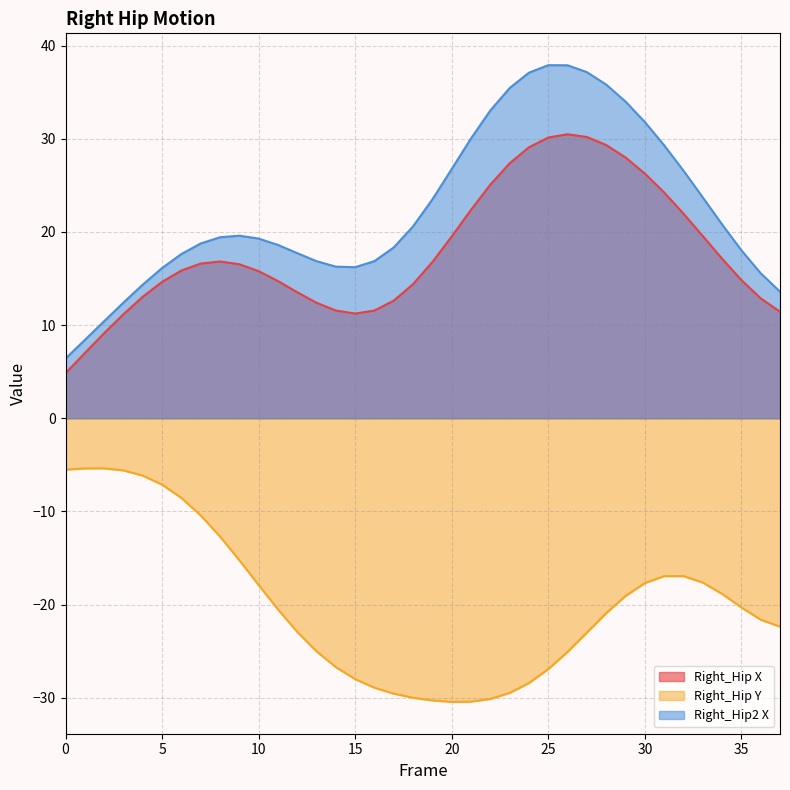

How many series are shown in this chart?

3